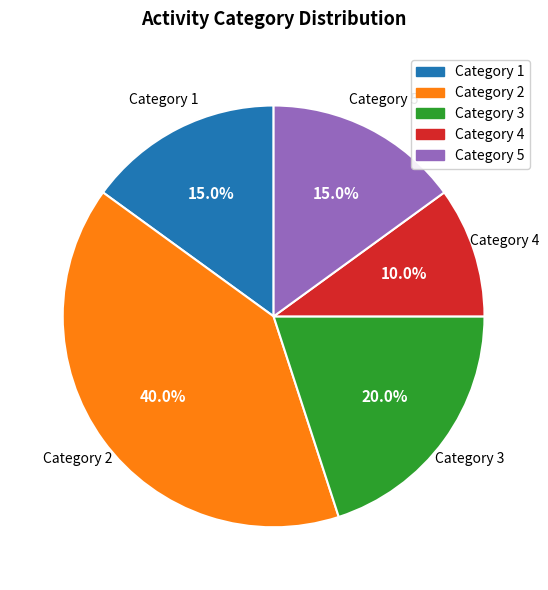

Is there any slice that represents more than half of the pie?

No